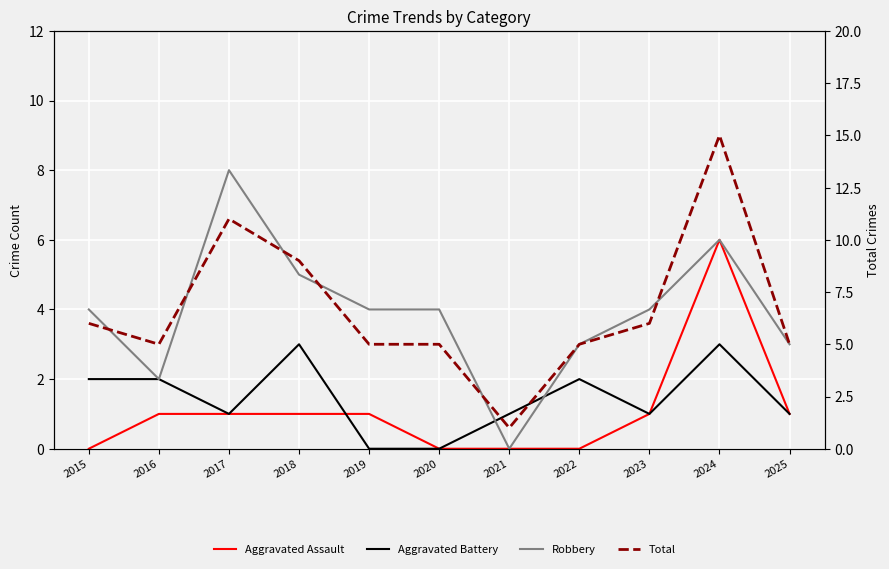

What are all the series names shown in the legend?

Aggravated Assault, Aggravated Battery, Robbery, Total